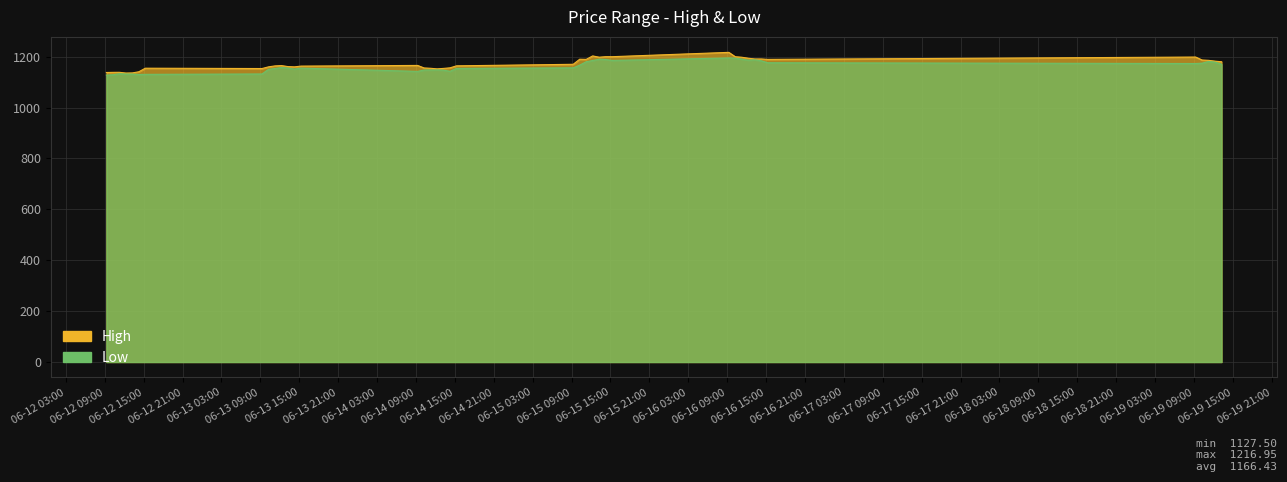

The High series shows 1650.3 at 2023-06-15 10:15. True or false?

False